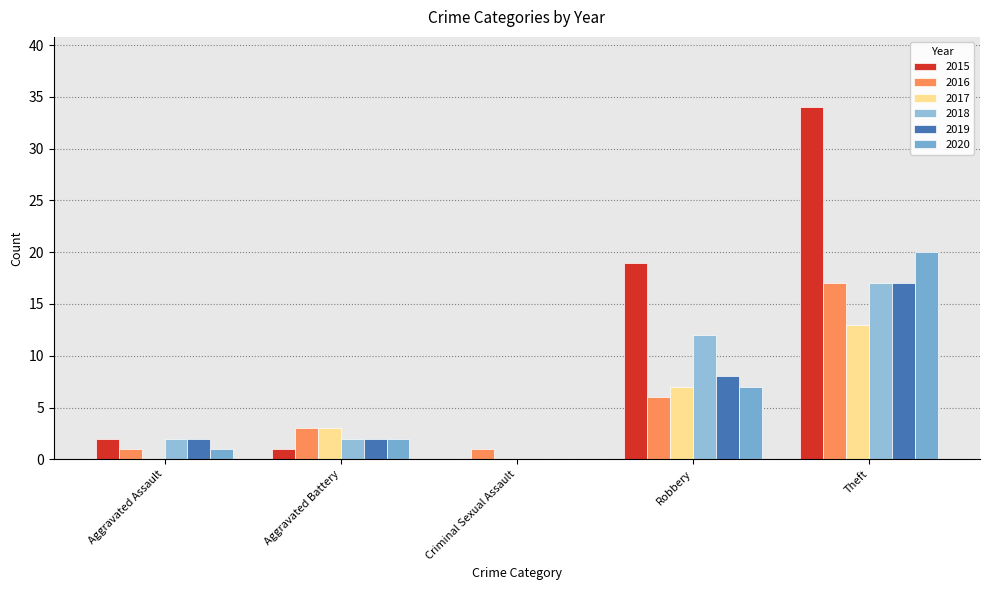

Which series has the largest total across all categories?

2015